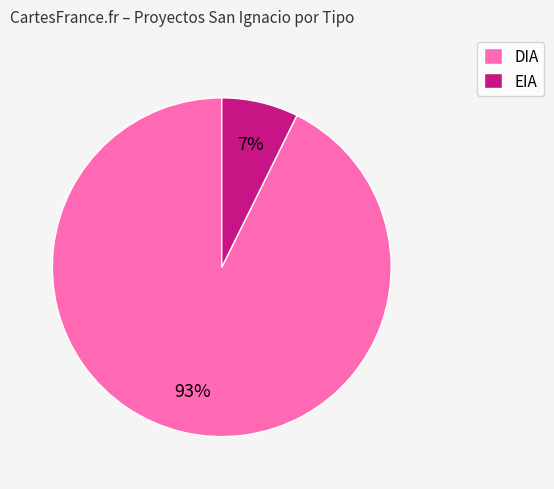

The DIA slice represents 84% of the pie. True or false?

False